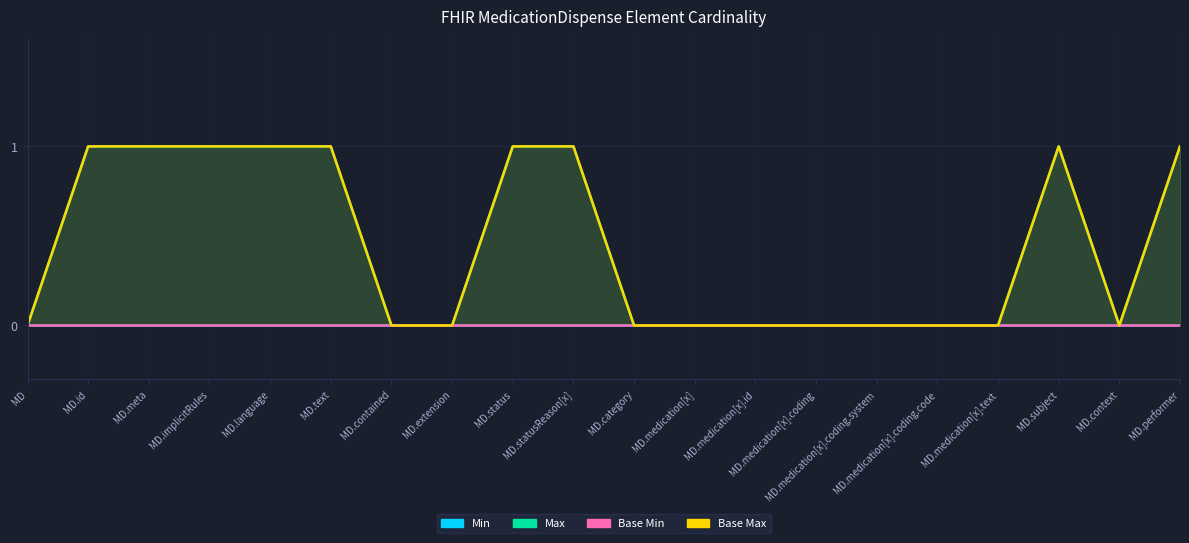

True or false: Max and Base Max cross at least once.

False